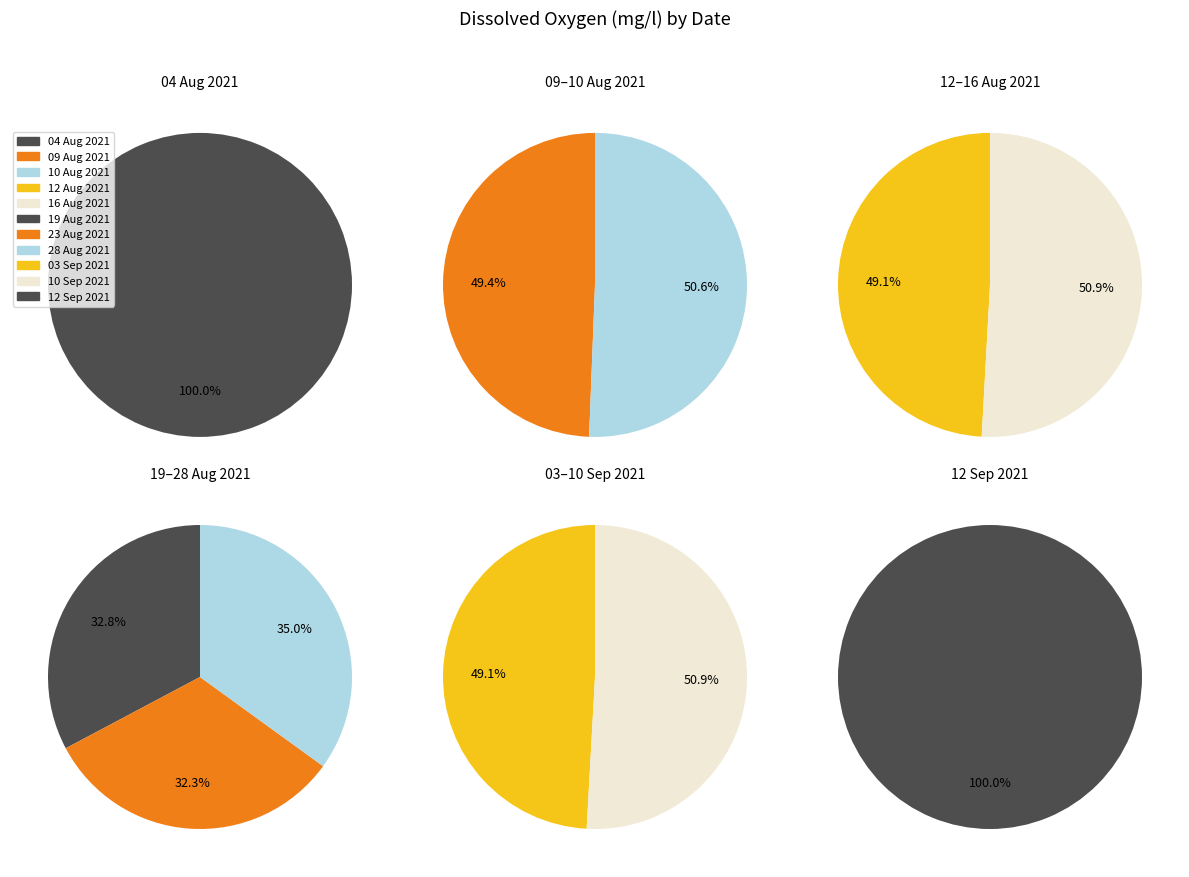

What is the smallest slice in the pie chart?

23 Aug 2021